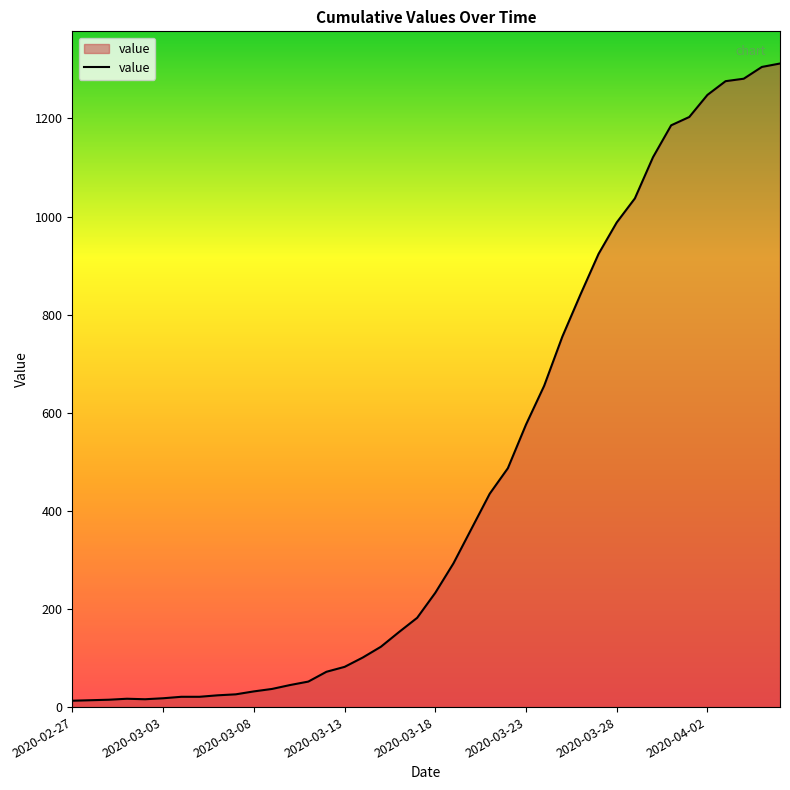

What is the maximum value shown in the chart?

1312